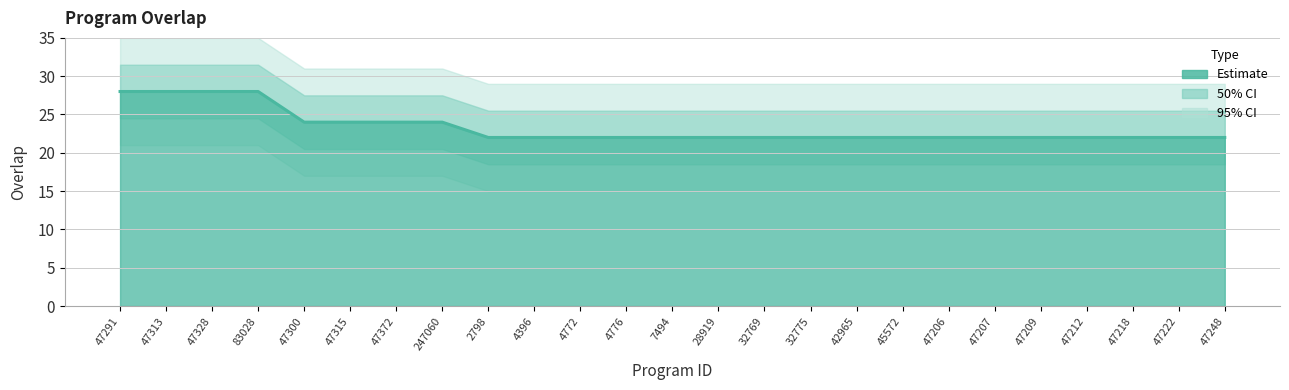

List the labels in order of value, smallest first.

2798, 4396, 4772, 4776, 7494, 28919, 32769, 32775, 42965, 45572, 47206, 47207, 47209, 47212, 47218, 47222, 47248, 47300, 47315, 47372, 247060, 47291, 47313, 47328, 83028